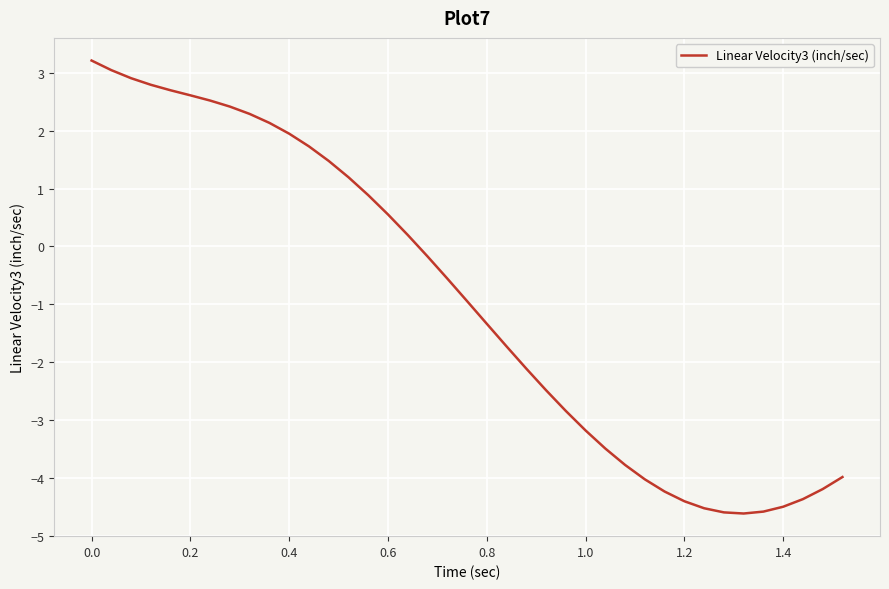

How many values are below 0?

22